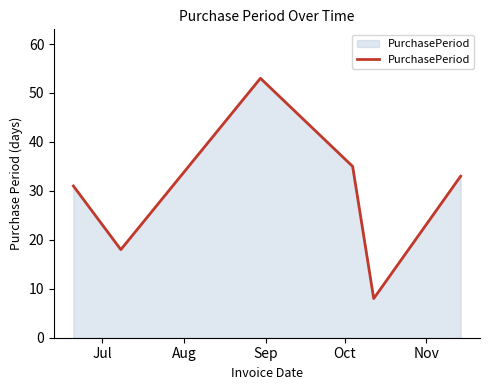

Reading left to right, what are all the values shown in this chart?

31	18	53	35	8	33